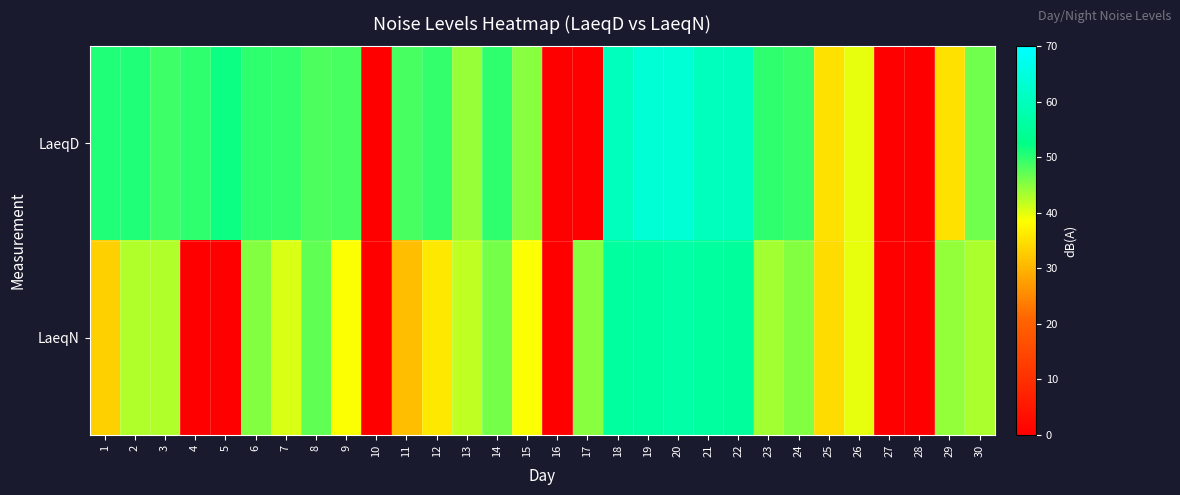

How many data points does each series have?

30